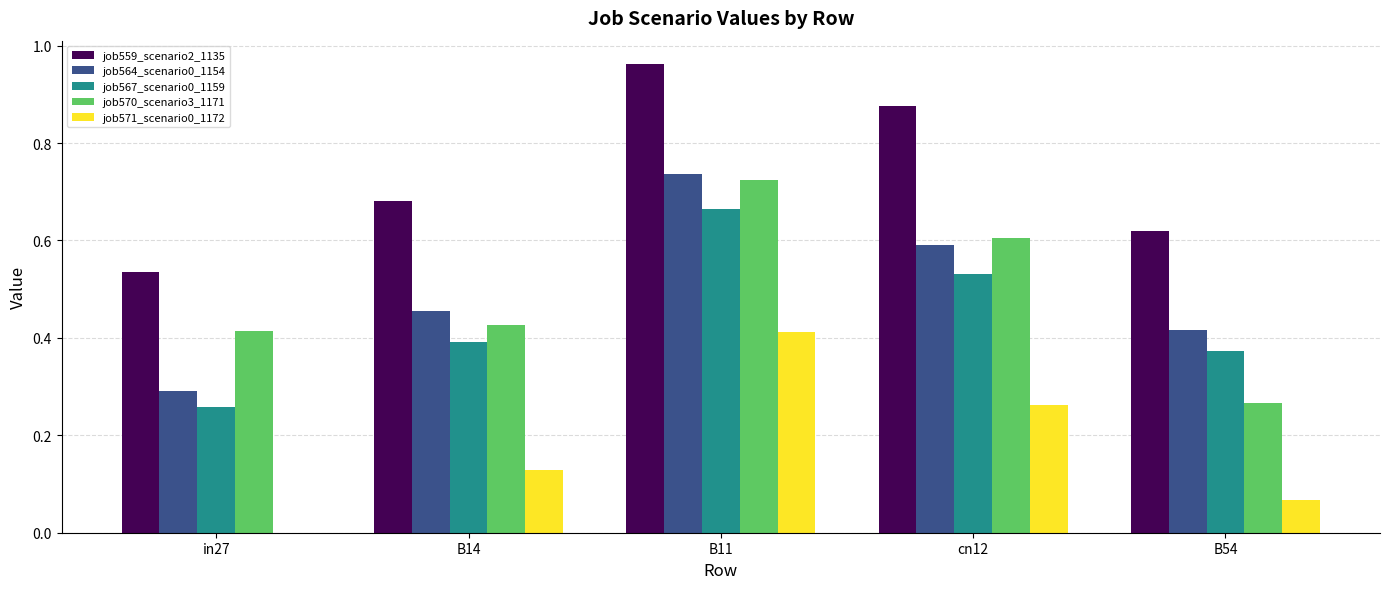

Which category has the highest value across all series?

B11